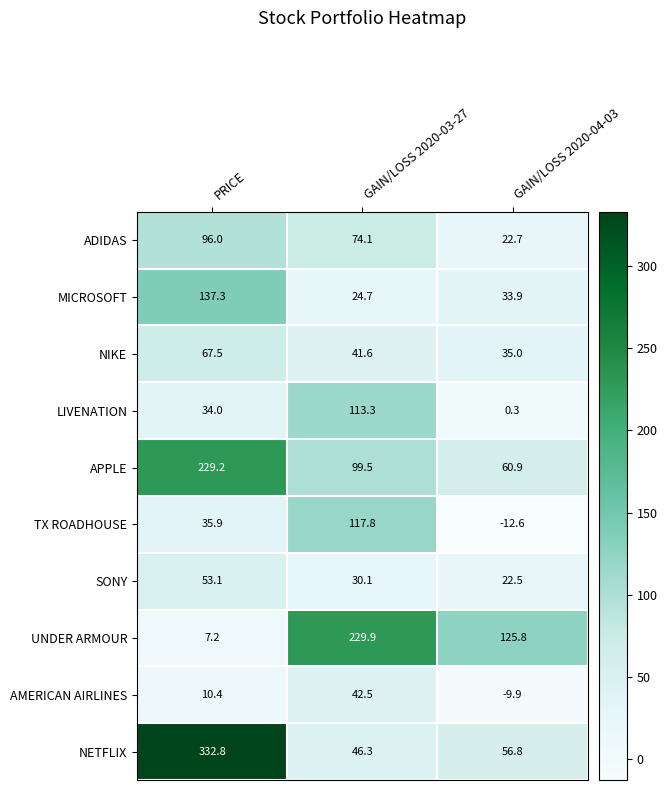

What is the spread (max minus min) of values at GAIN/LOSS 2020-03-27?

205.2